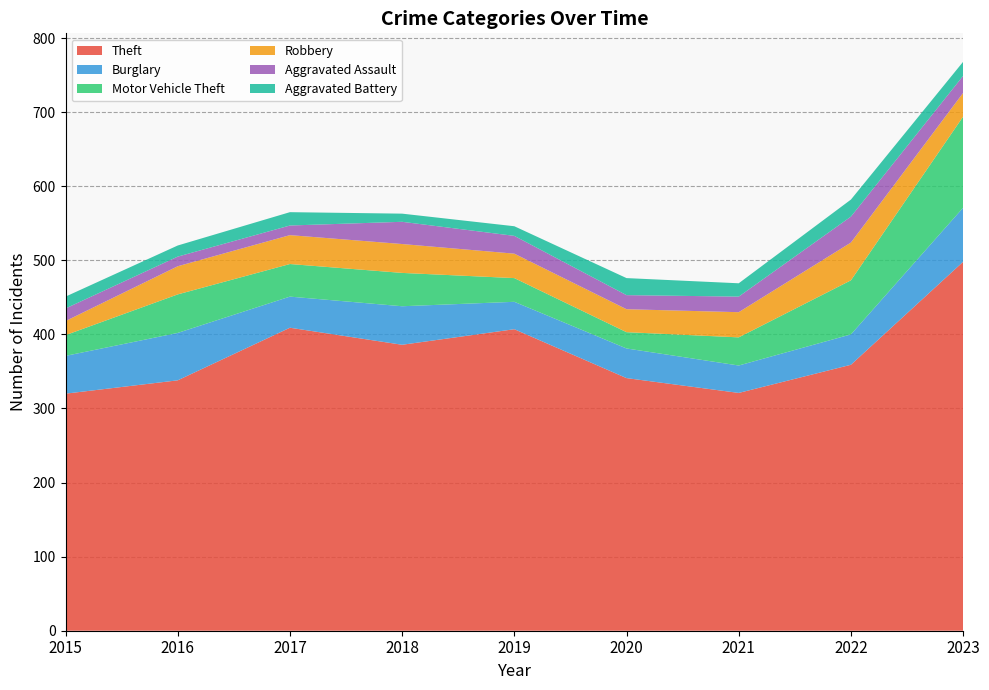

Reading right to left, what are all the values shown in this chart?

Theft: 498	359	321	341	407	386	409	338	320
Burglary: 73	41	37	40	37	52	42	64	51
Motor Vehicle Theft: 123	73	38	22	32	45	44	52	28
Robbery: 32	51	34	31	33	39	39	38	19
Aggravated Assault: 23	35	21	19	24	30	13	13	17
Aggravated Battery: 19	23	18	23	13	11	18	15	16